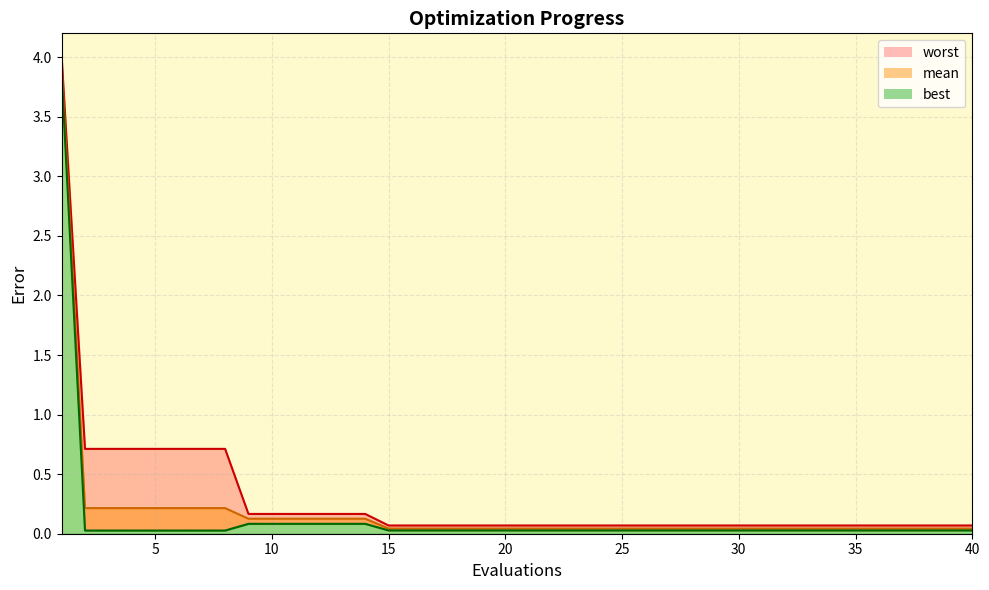

True or false: best_line and worst_line intersect in this chart.

False